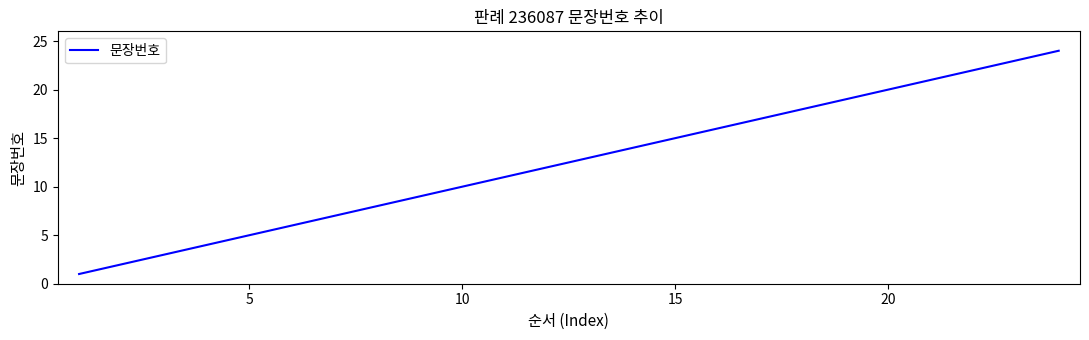

What is the maximum value shown in the chart?

24